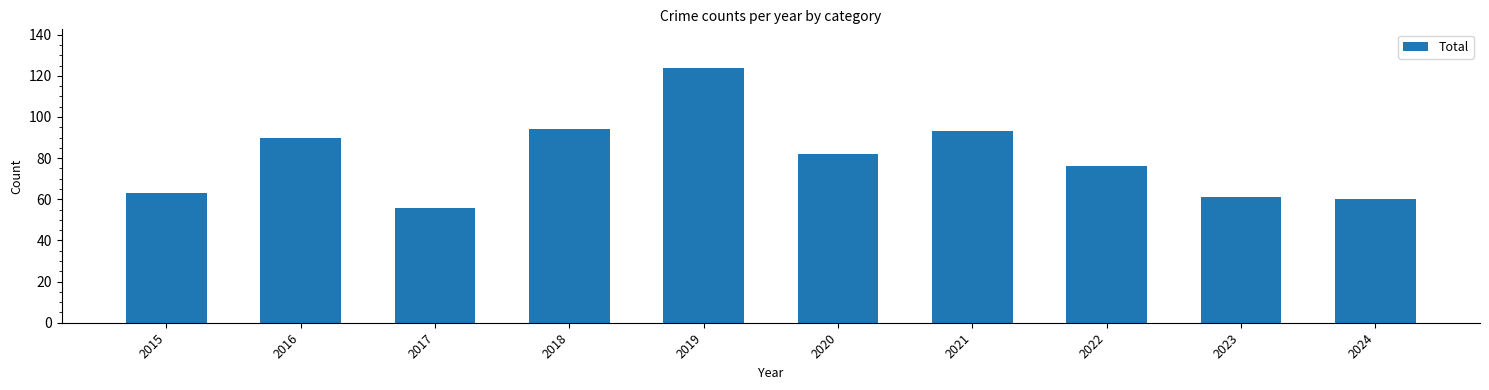

Reading right to left, transcribe all the data shown in this chart.

2024=60	2023=61	2022=76	2021=93	2020=82	2019=124	2018=94	2017=56	2016=90	2015=63